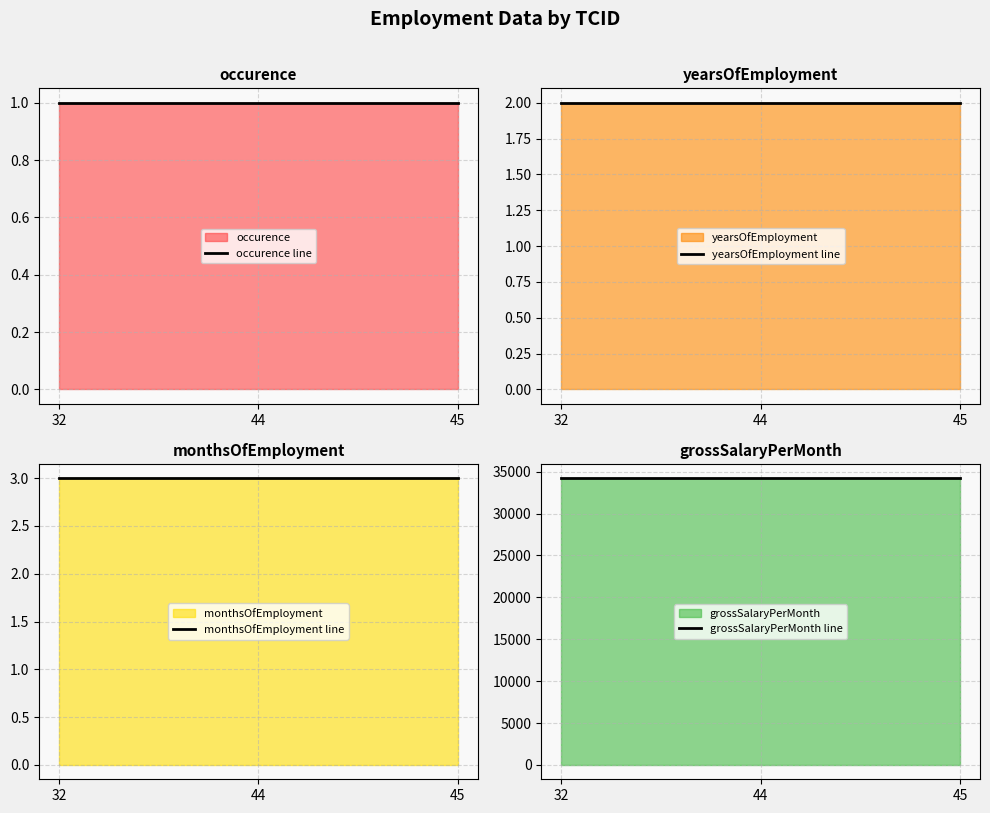

True or false: yearsOfEmployment line has a value of 3 at 44.

False